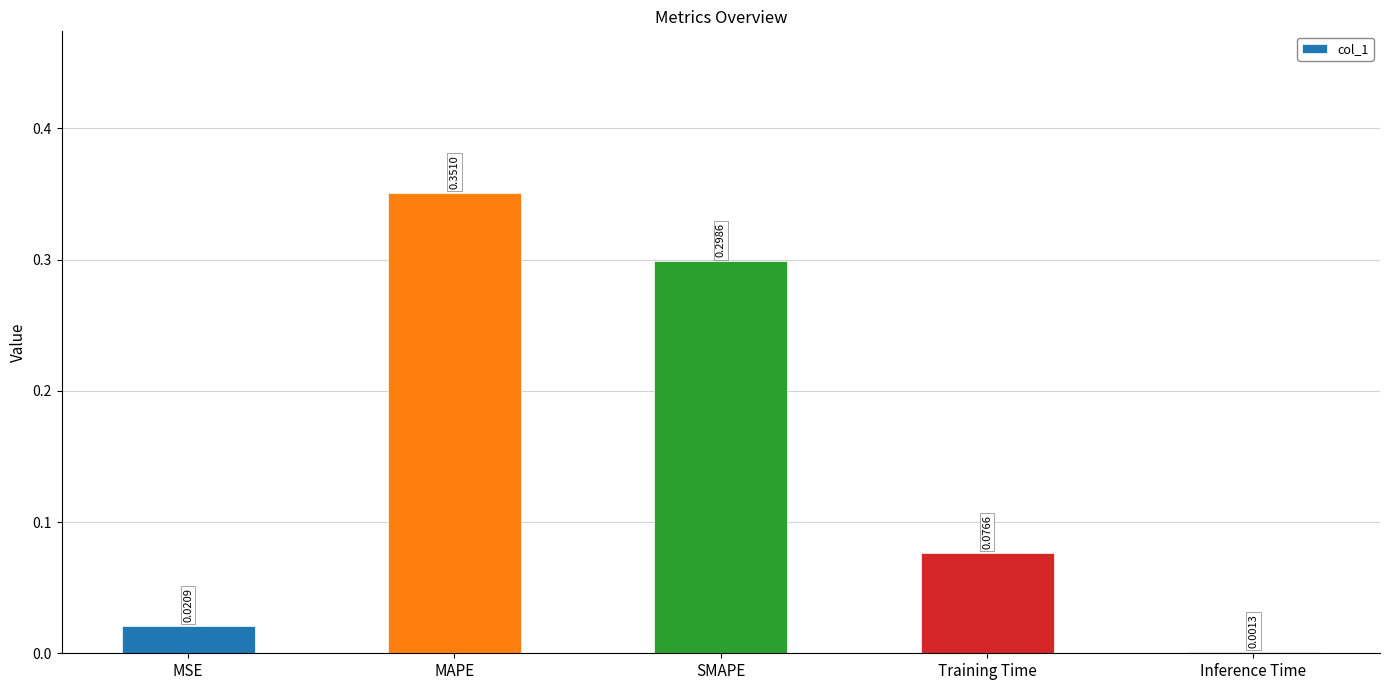

Between MSE and MAPE, which is larger?

MAPE